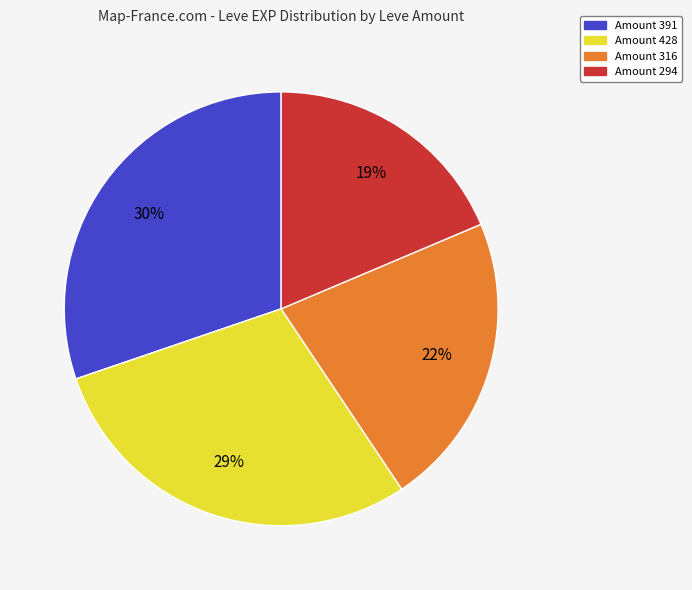

To the nearest percent, what is the average slice percentage?

25%